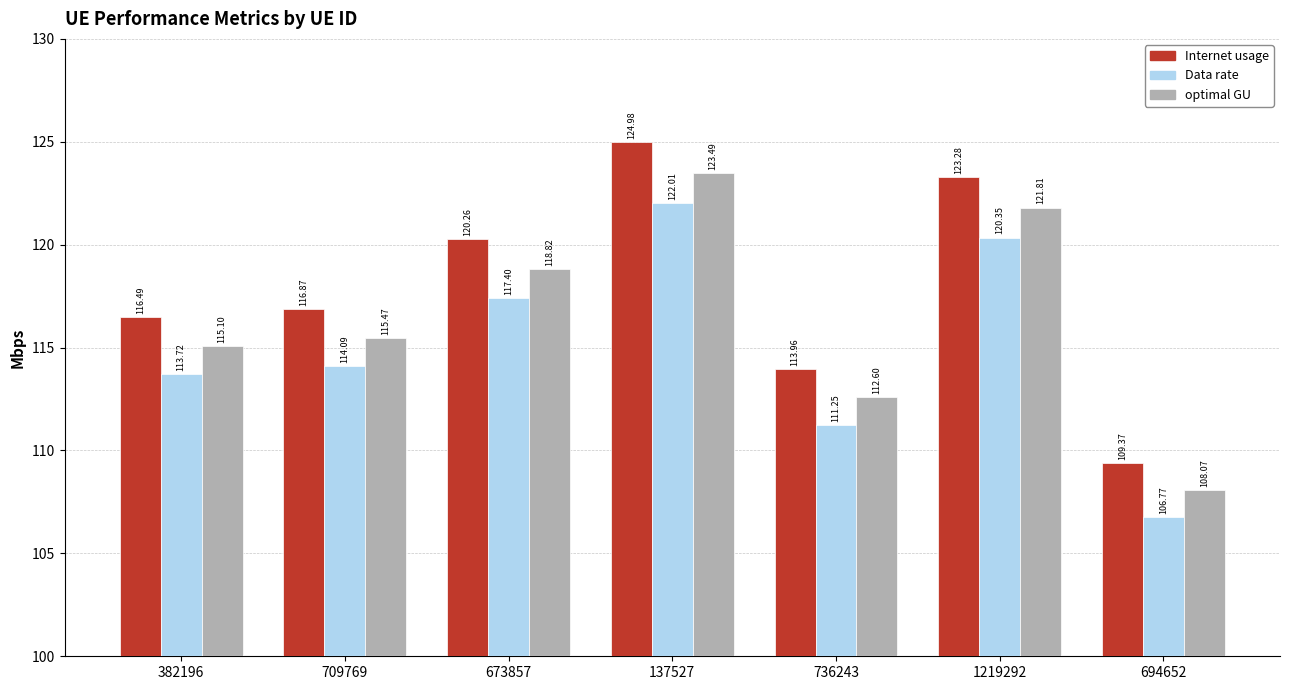

Read the Data rate value at 709769.

114.1